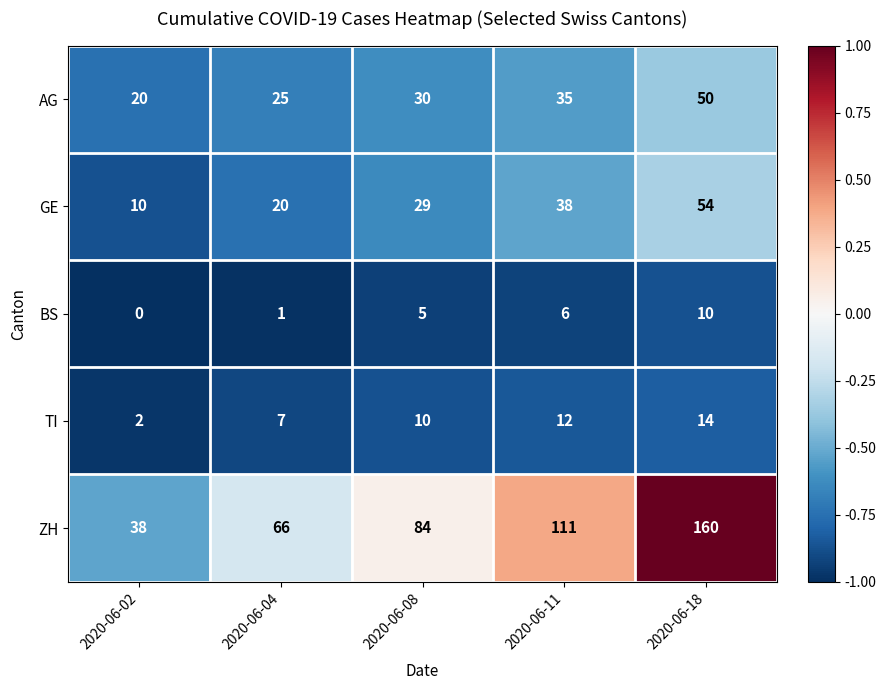

The value of BS at 2020-06-04 is 0. True or false?

False